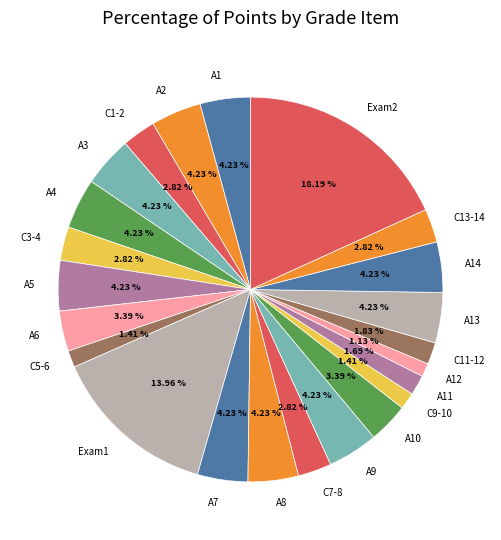

Is A1 the majority of the pie?

No